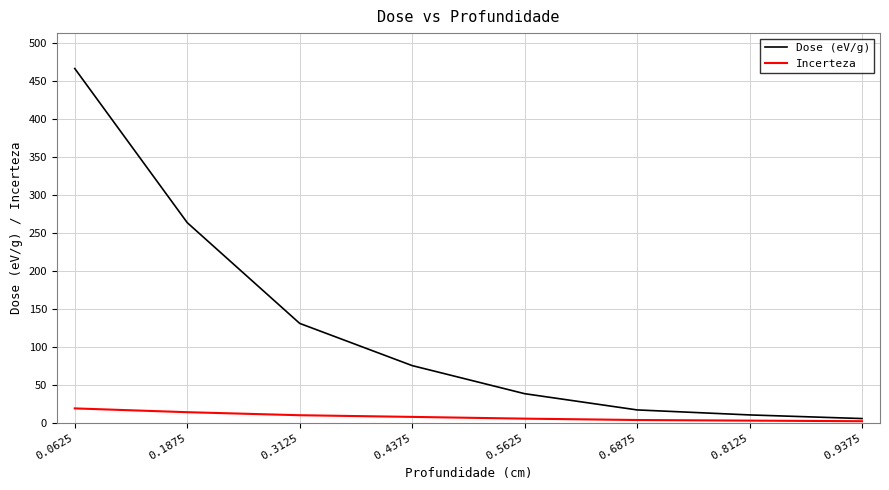

Which series has the largest total across all categories?

Dose (eV/g)